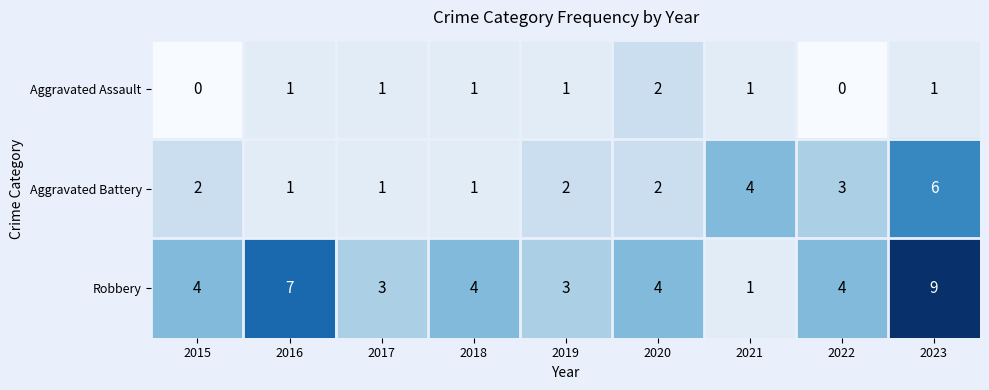

What is the maximum value shown in the chart?

9